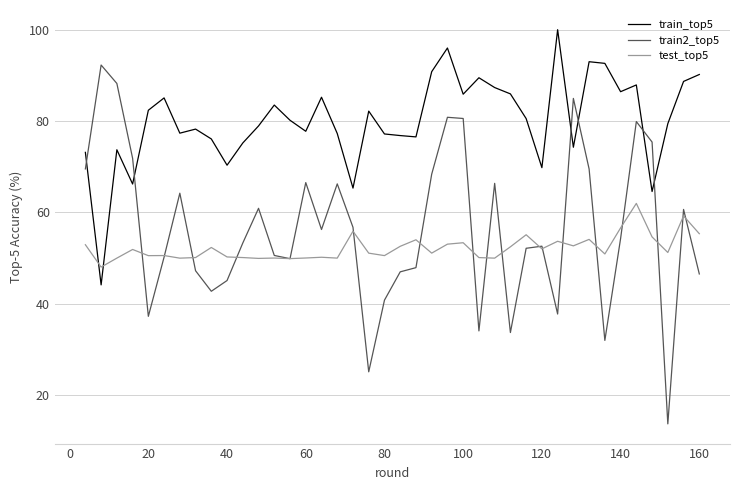

List the series in order of their peak value, highest first.

train_top5, train2_top5, test_top5